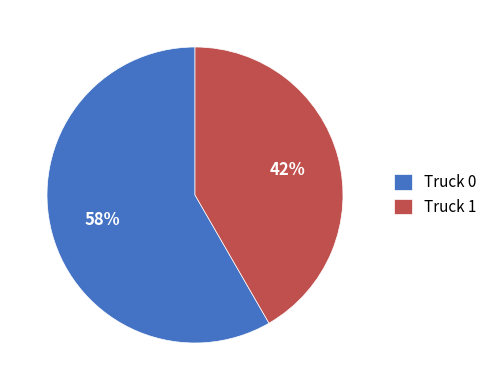

The Truck 1 slice represents 42% of the pie. True or false?

True